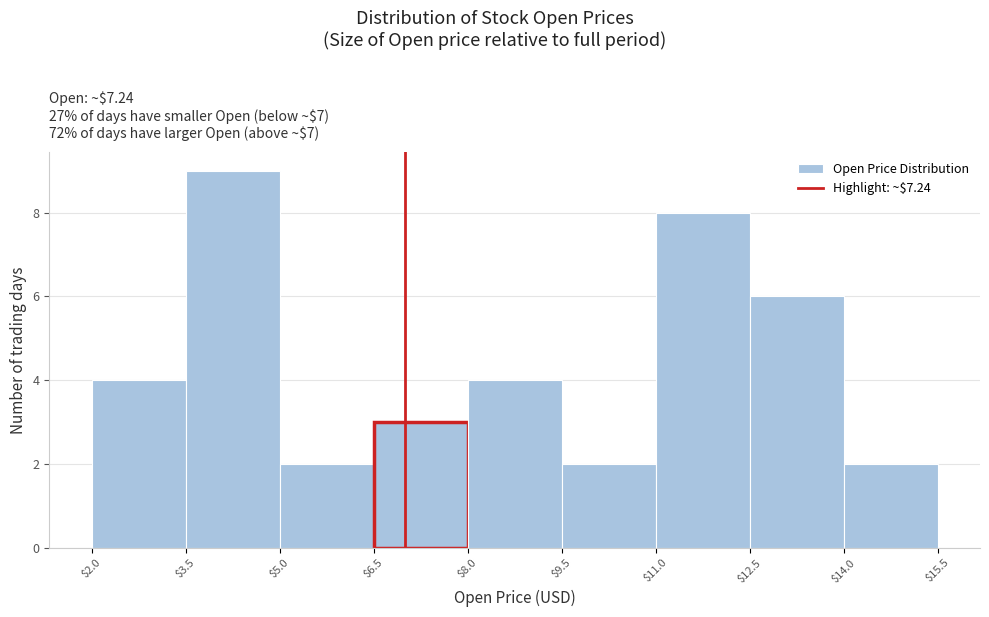

Reading left to right, list every bar in this chart as the range it spans on the x-axis followed by its height. The values are not printed on the chart, so give them approximately, as read against the axis.

$2.0 to $3.5: 4
$3.5 to $5.0: 9
$5.0 to $6.5: 2
$6.5 to $8.0: 3
$8.0 to $9.5: 4
$9.5 to $11.0: 2
$11.0 to $12.5: 8
$12.5 to $14.0: 6
$14.0 to $15.5: 2